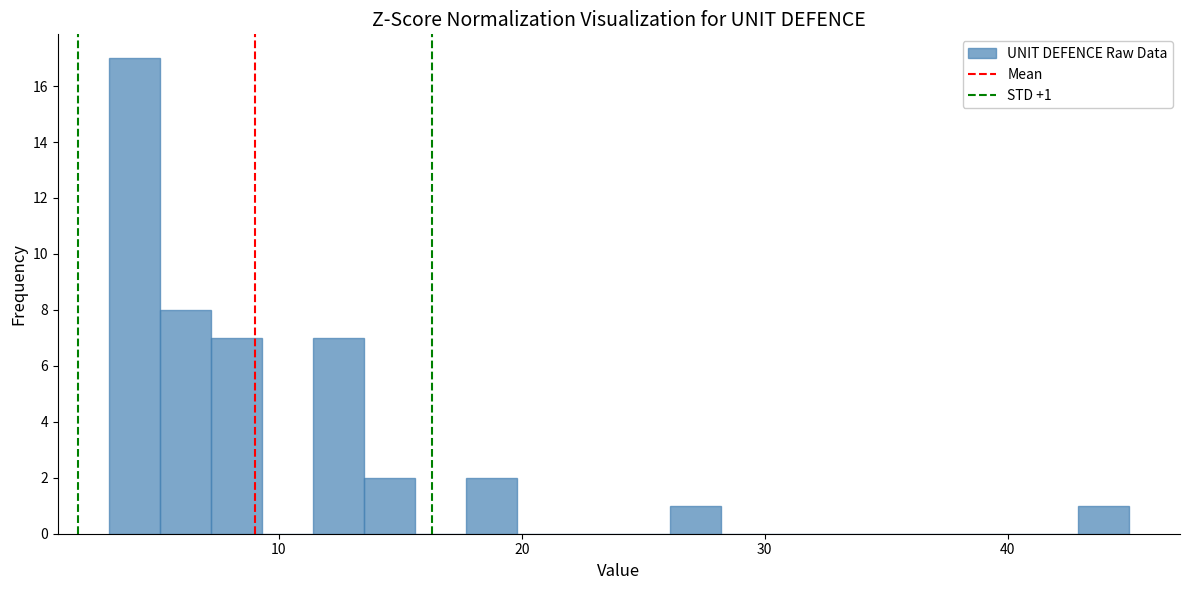

Read against the x-axis, roughly where is the centre of the tallest bar?

4